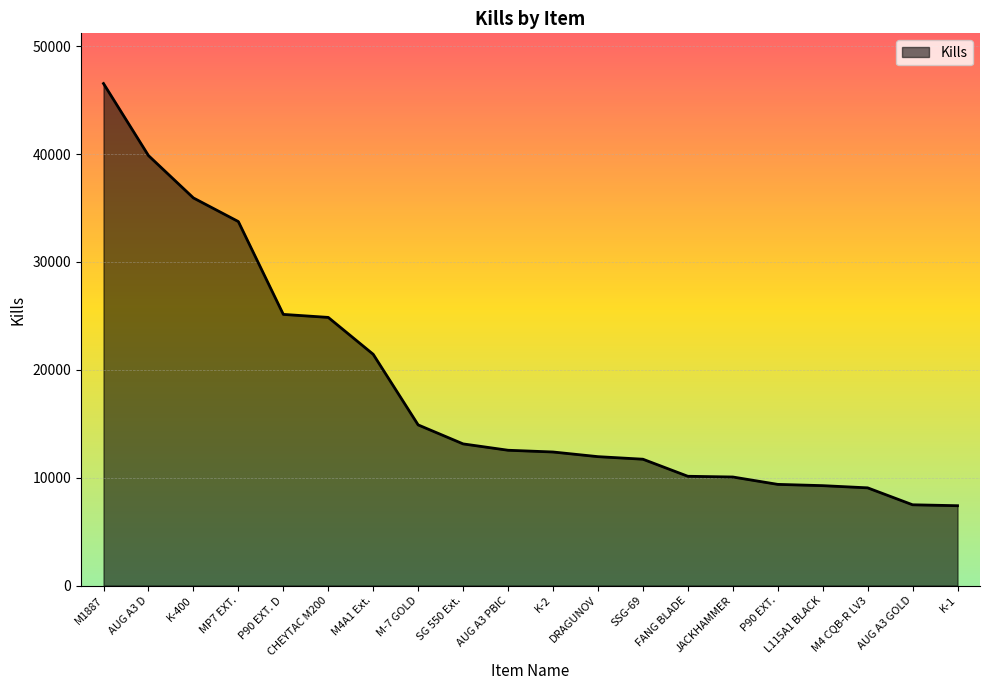

Which category has the highest value across all series?

M1887